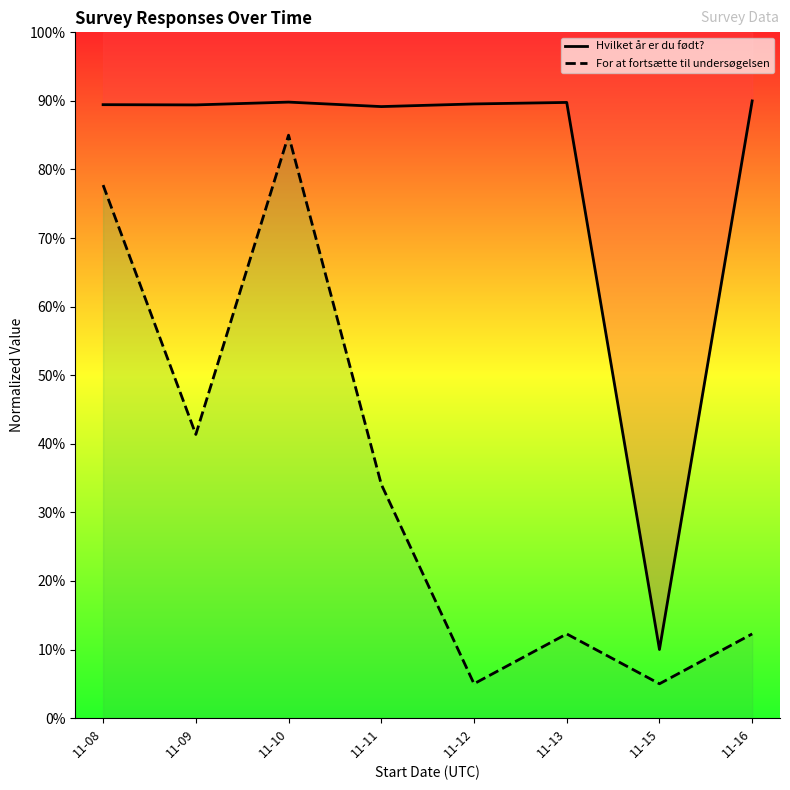

Where is the first local minimum for For at fortsætte til undersøgelsen?

11-09